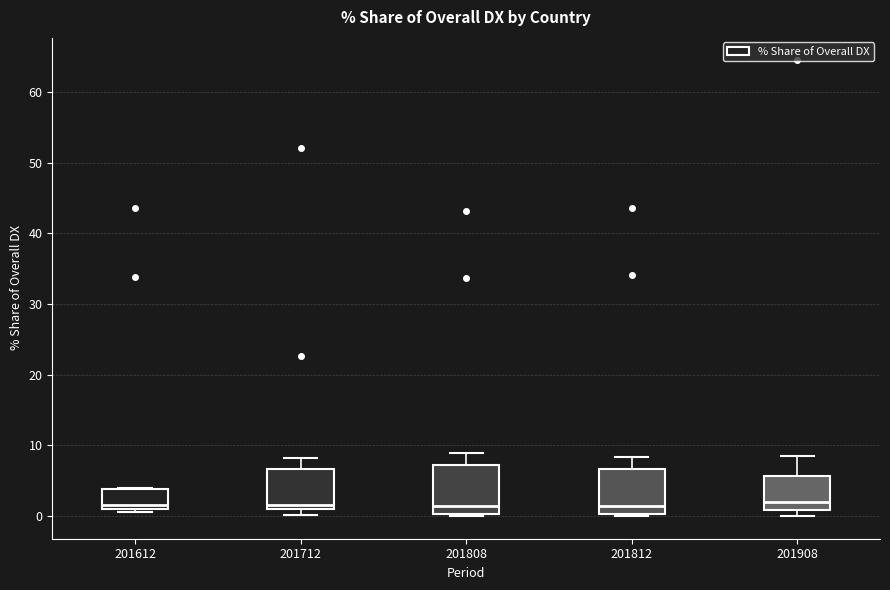

Where is the lower edge of the box at x = 201712 on the y-axis? The values are not printed on the chart, so give them approximately, as read against the axis.

1